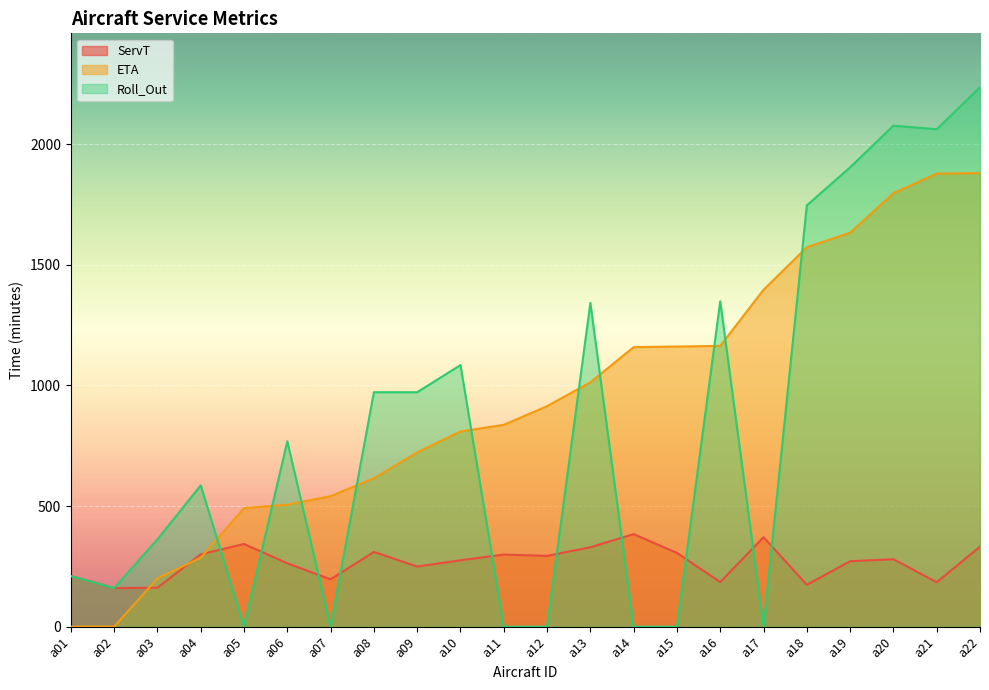

What are all the series names shown in the legend?

ServT, ETA, Roll_Out